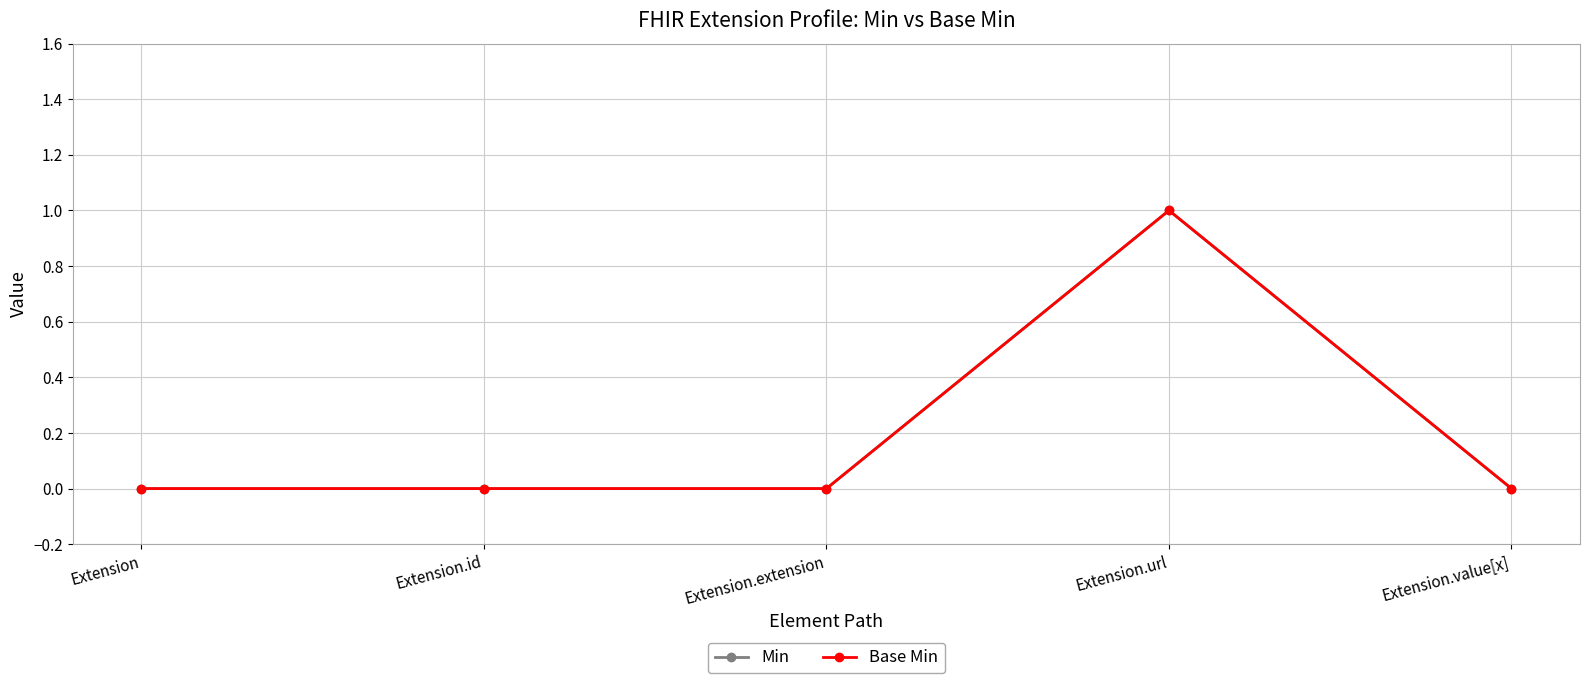

Does the chart have visible grid lines?

Yes